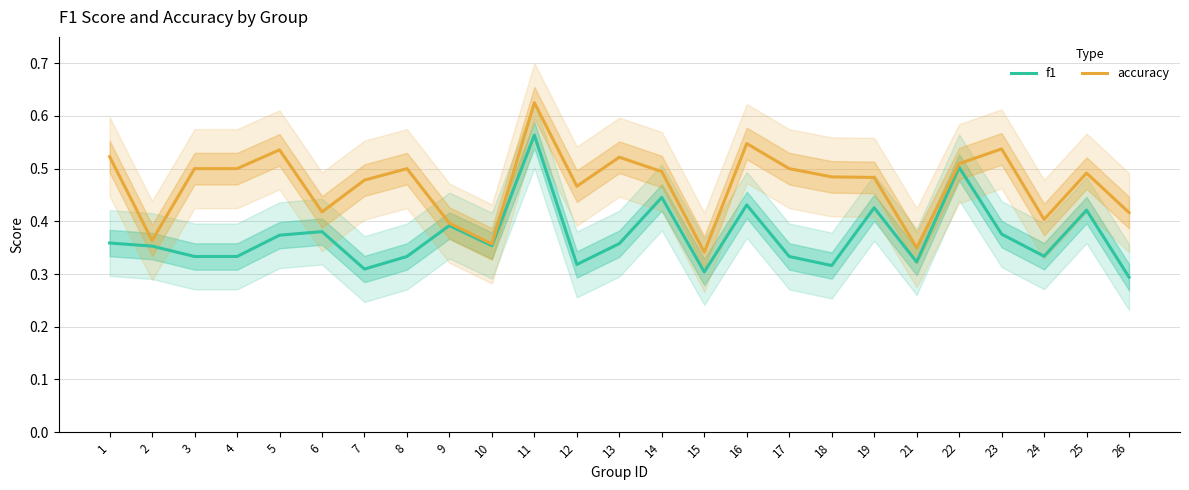

What is the highest value of the accuracy series?

0.6